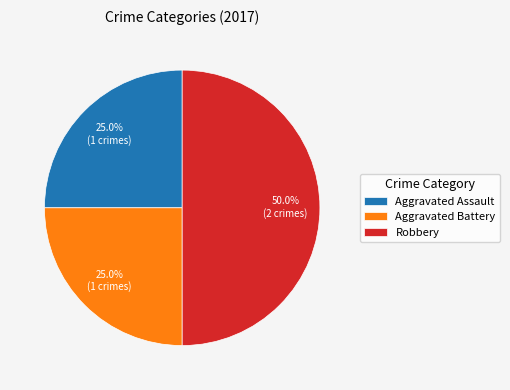

Is it true that Aggravated Battery is 14% of the pie?

False